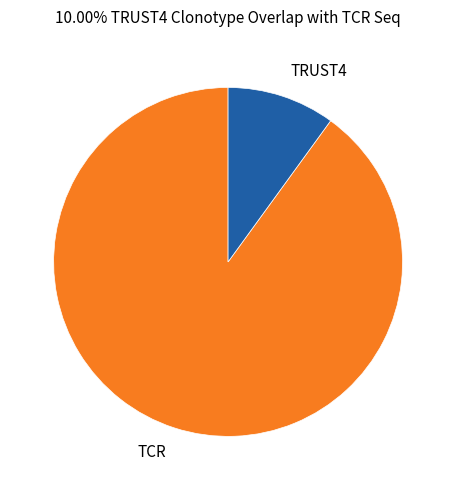

Count the number of slices in the pie.

2